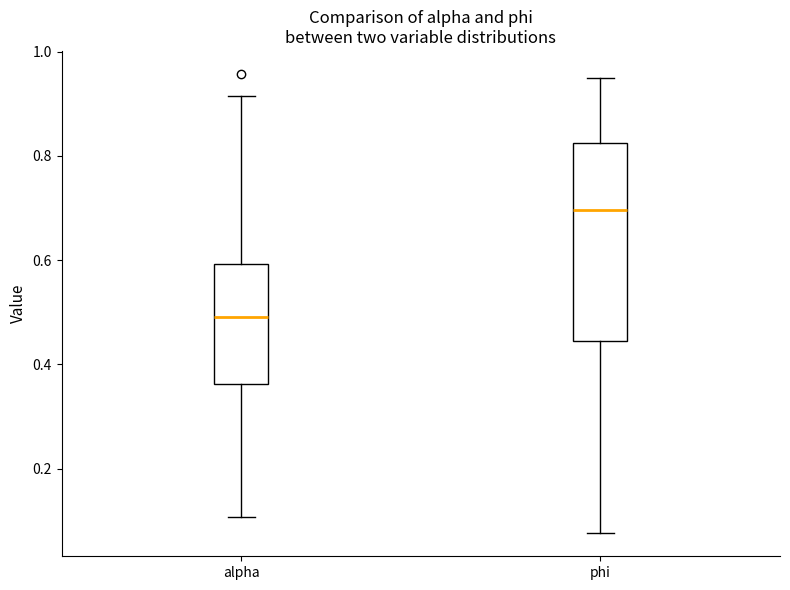

Which box is the tallest, from its lower edge to its upper edge?

phi